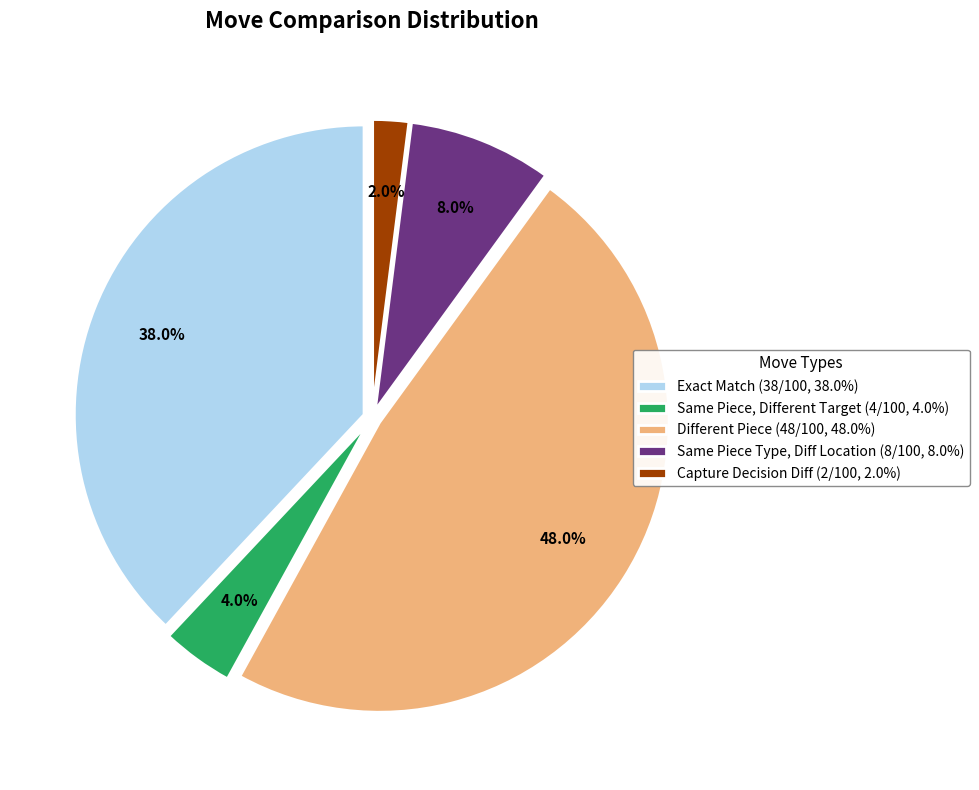

Do Different Piece (48/100, 48.0%) and Same Piece Type, Diff Location (8/100, 8.0%) together represent more than half of the pie?

Yes